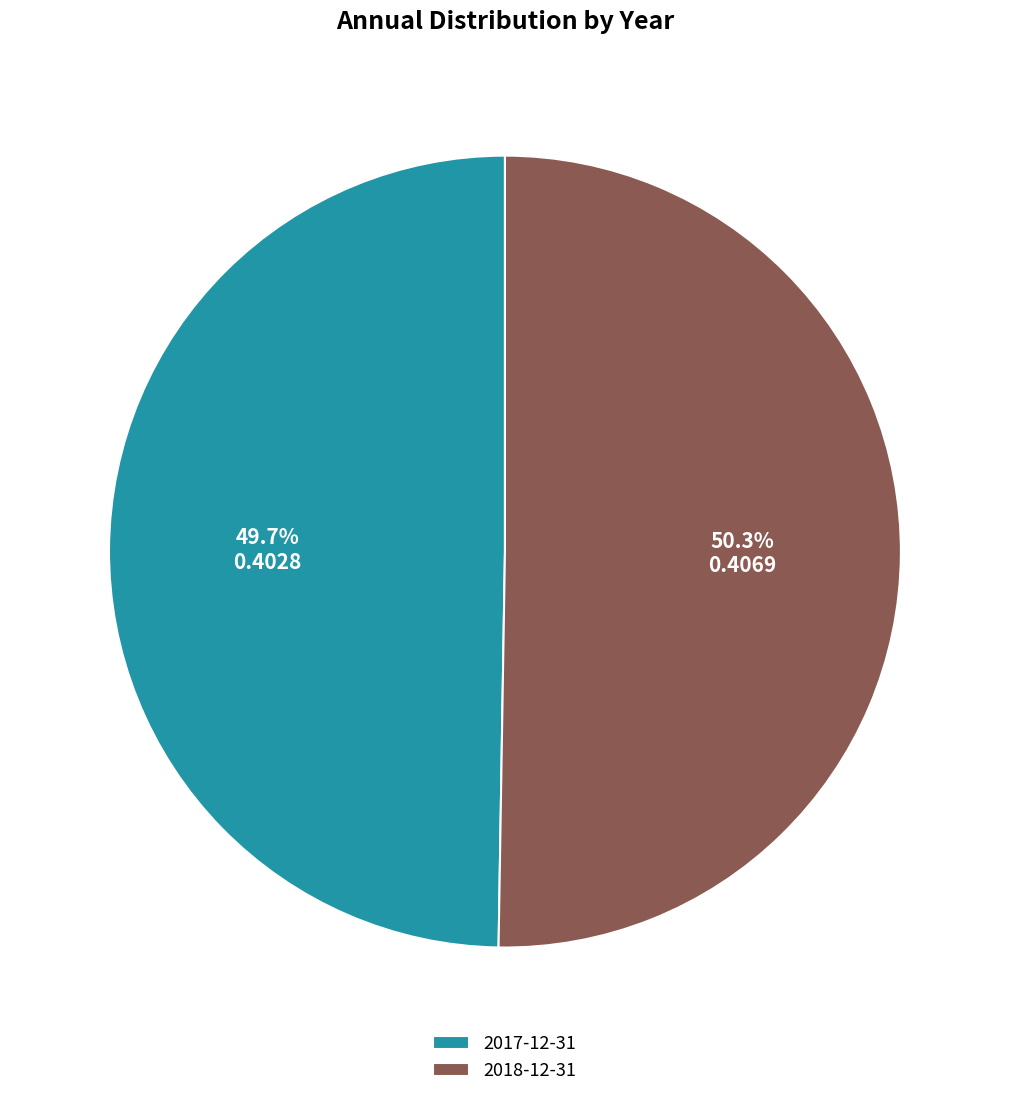

Is it true that 2018-12-31 is 50% of the pie?

True